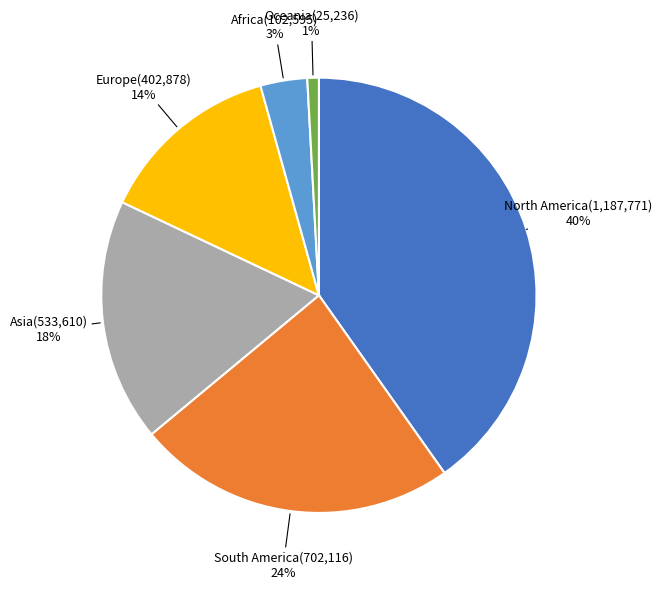

Count the number of slices in the pie.

6